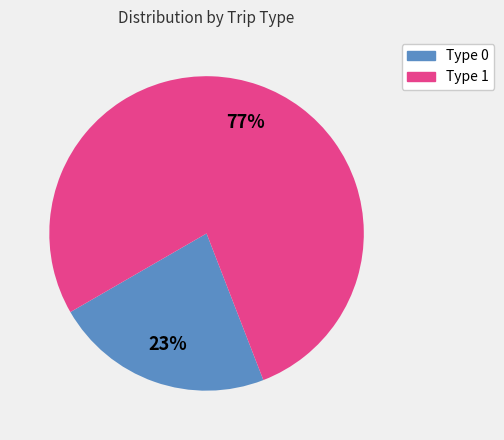

To the nearest percent, what percentage of the pie is Type 1?

77%